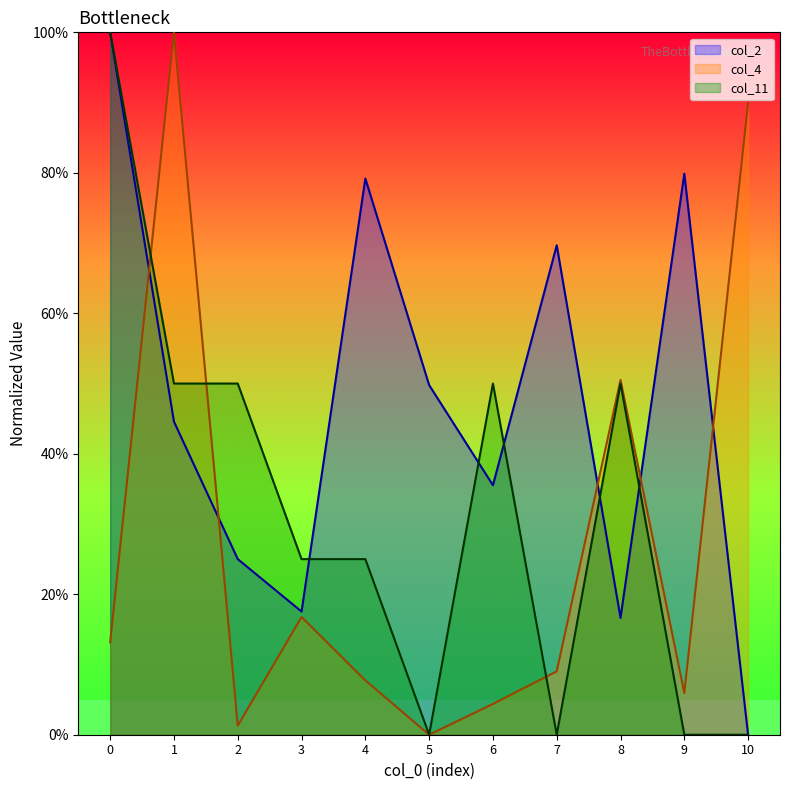

At which category does col_11 reach its first local peak?

6